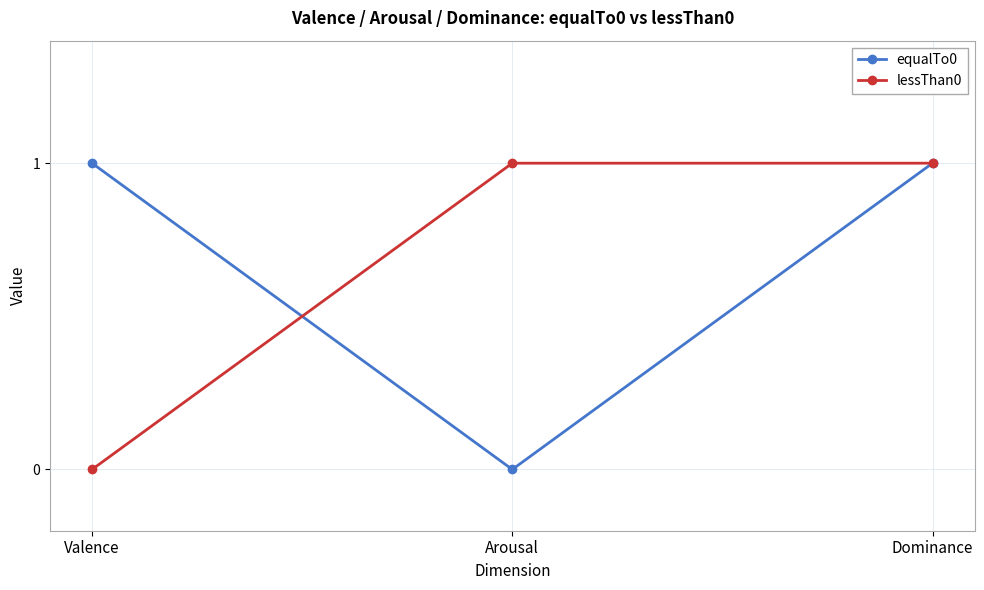

The value of equalTo0 at Arousal is 0. True or false?

True